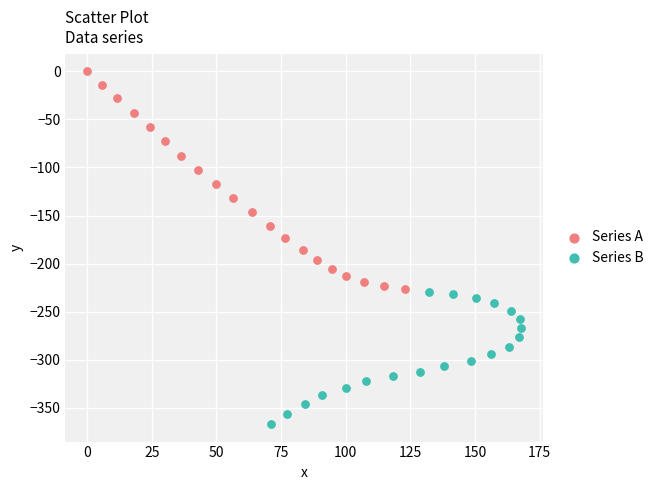

What are all the series names shown in the legend?

Series A, Series B